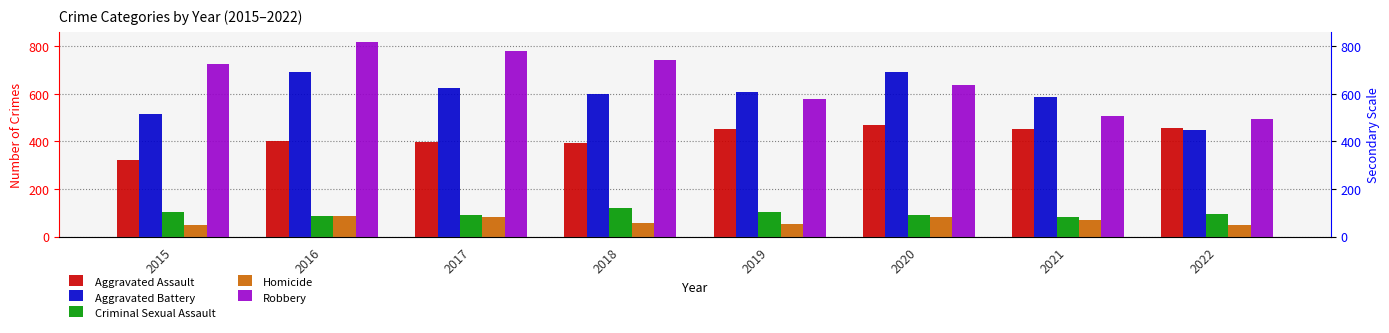

Is it true that Criminal Sexual Assault equals 89 at 2020?

True